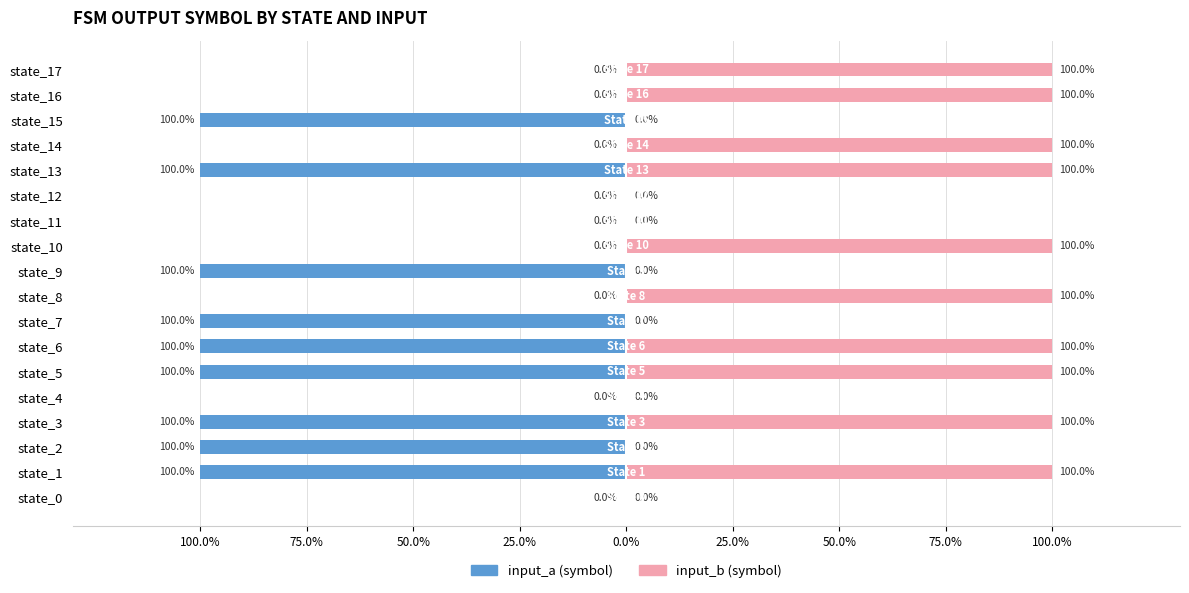

What are all the series names shown in the legend?

input_a, input_b